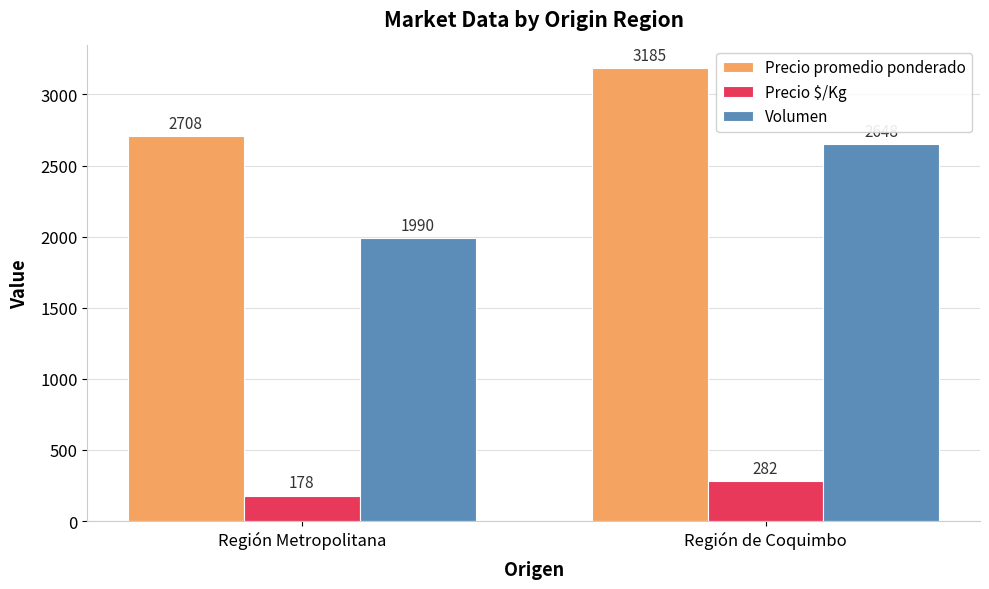

Reading right to left, transcribe all the data shown in this chart.

Precio promedio ponderado: Región de Coquimbo=3185	Región Metropolitana=2708
Precio $/Kg: Región de Coquimbo=282	Región Metropolitana=178
Volumen: Región de Coquimbo=2648	Región Metropolitana=1990